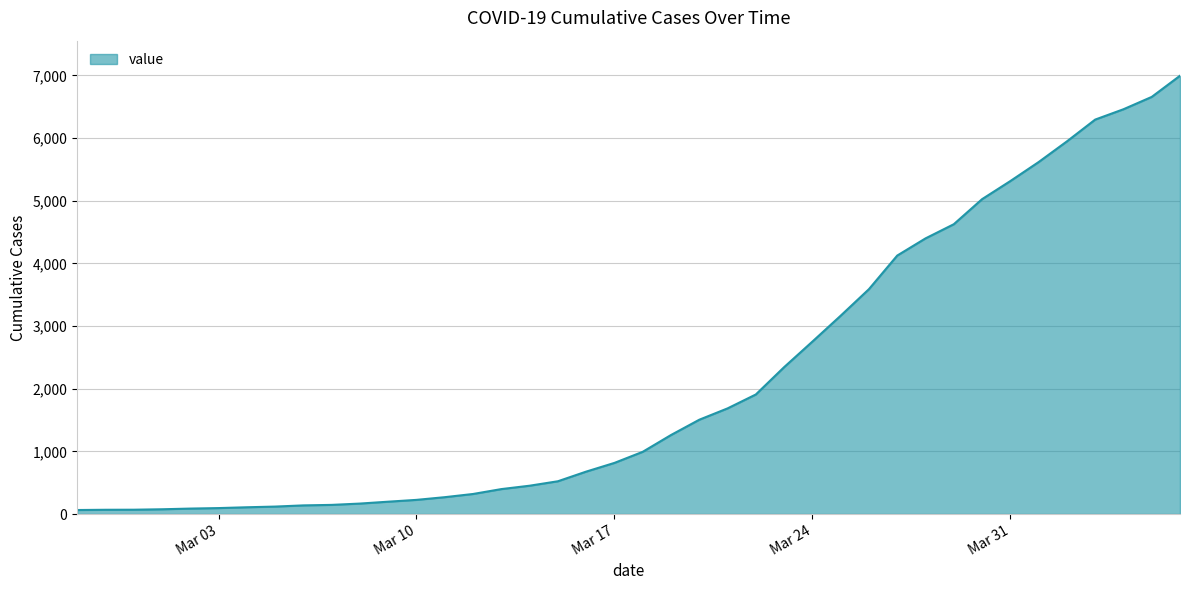

What is the difference between the maximum and minimum values?

6931